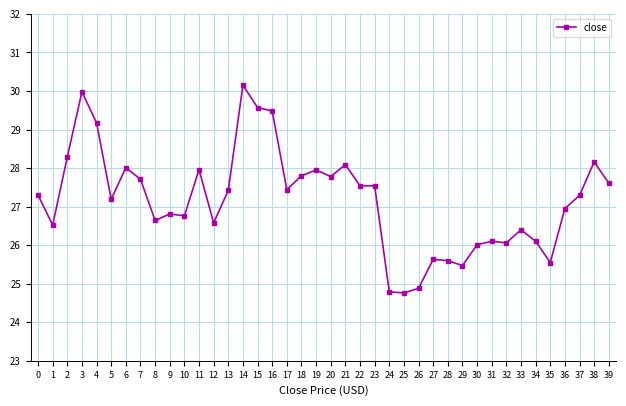

At which category does the data reach its first local valley?

1